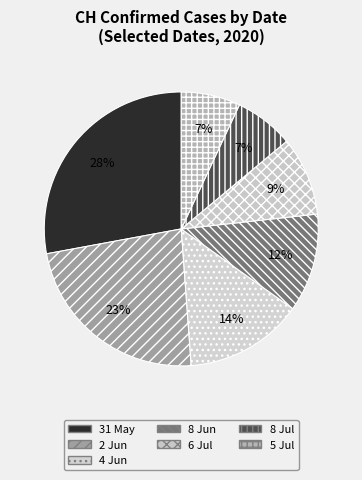

How many slices are in this pie chart?

7